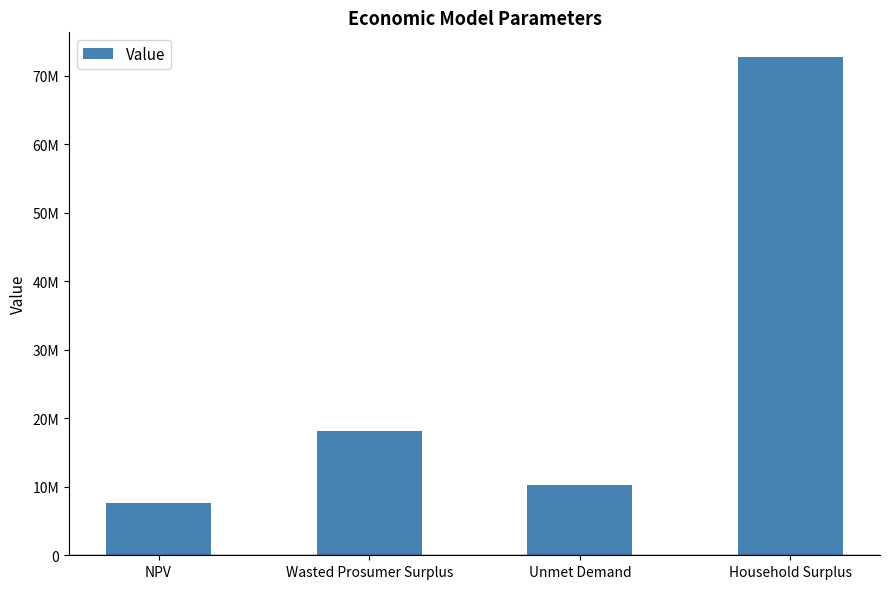

Reading right to left, list all the values displayed in this chart.

72701004.6	10285071.6	18093321.8	7589087.8